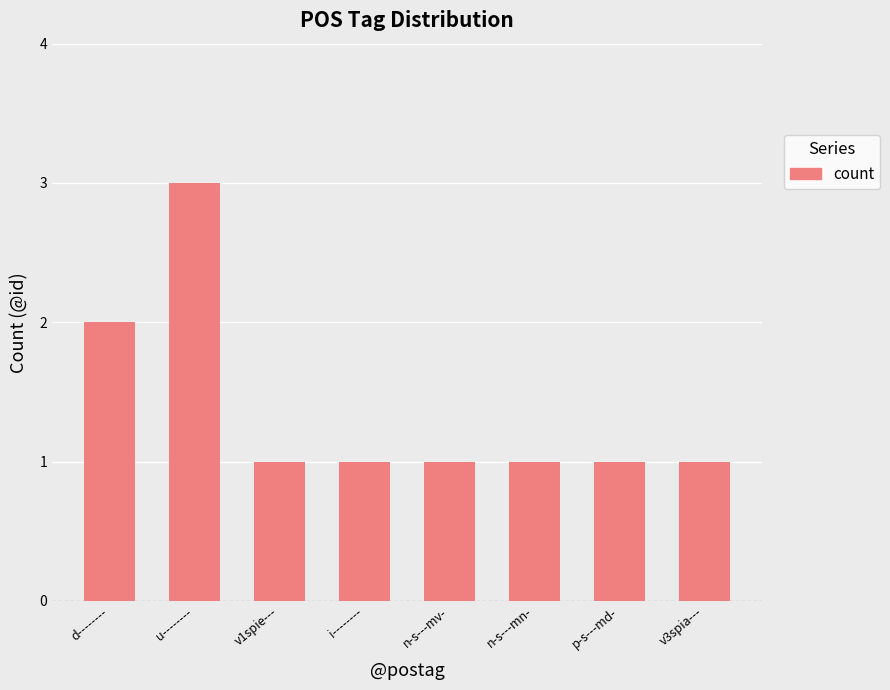

What is the label of the 5th bar from the left?

n-s---mv-